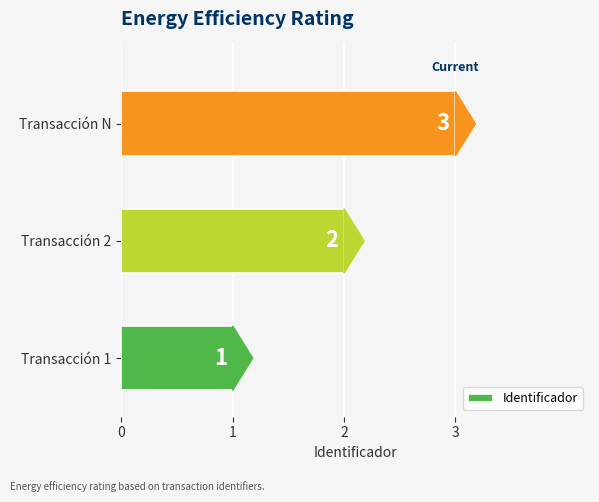

What is the sum of all values?

6